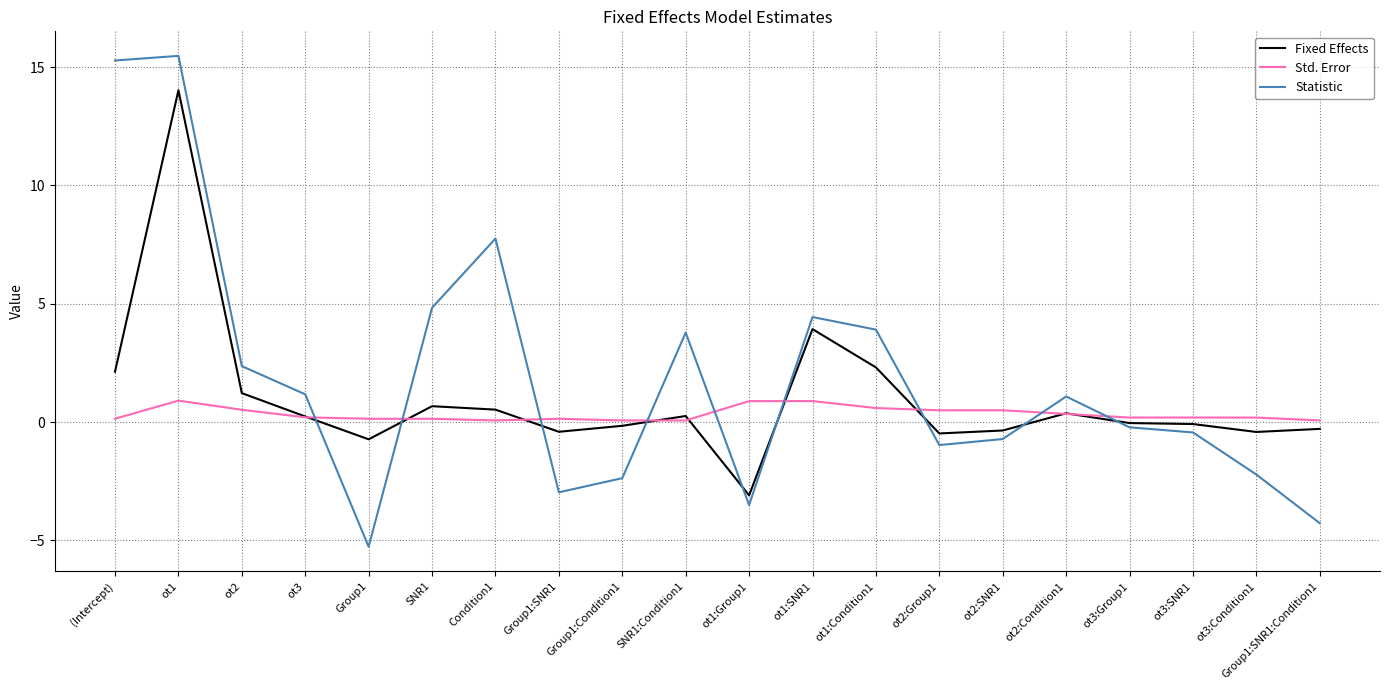

At which label does Fixed Effects reach its minimum?

ot1:Group1